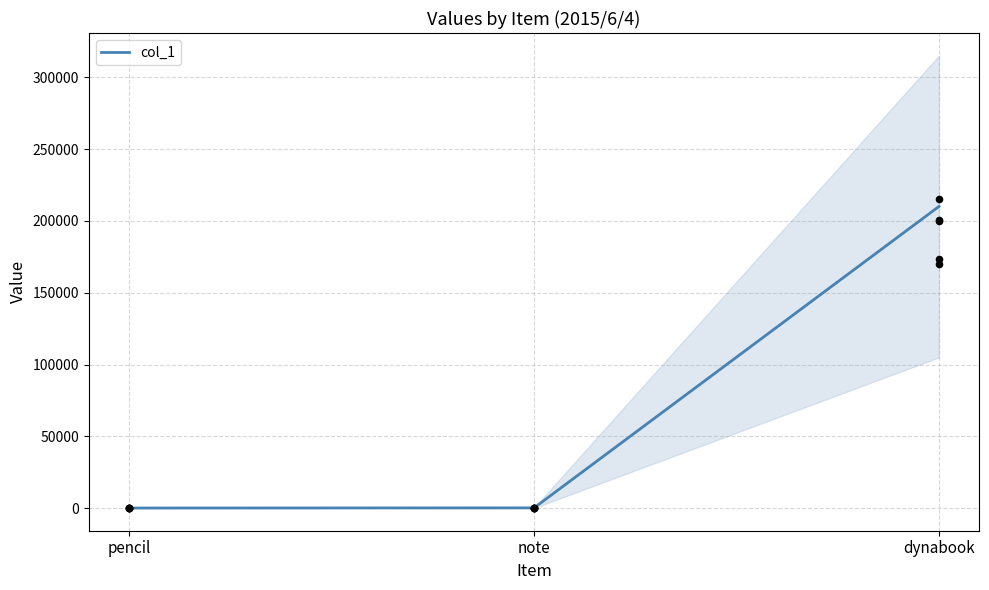

What is the change in value from pencil to note?

+108